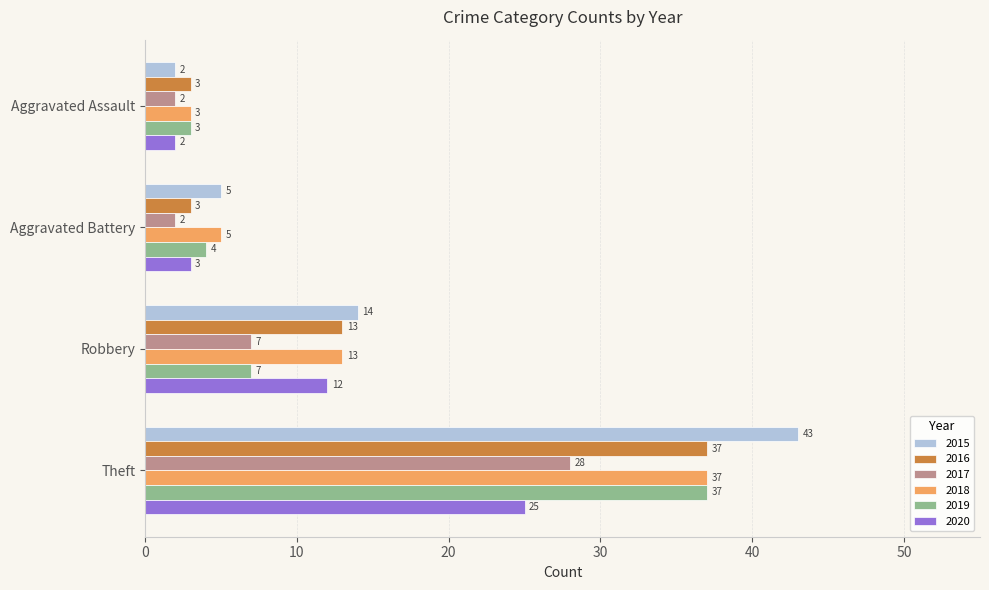

What is the minimum value for 2018?

3